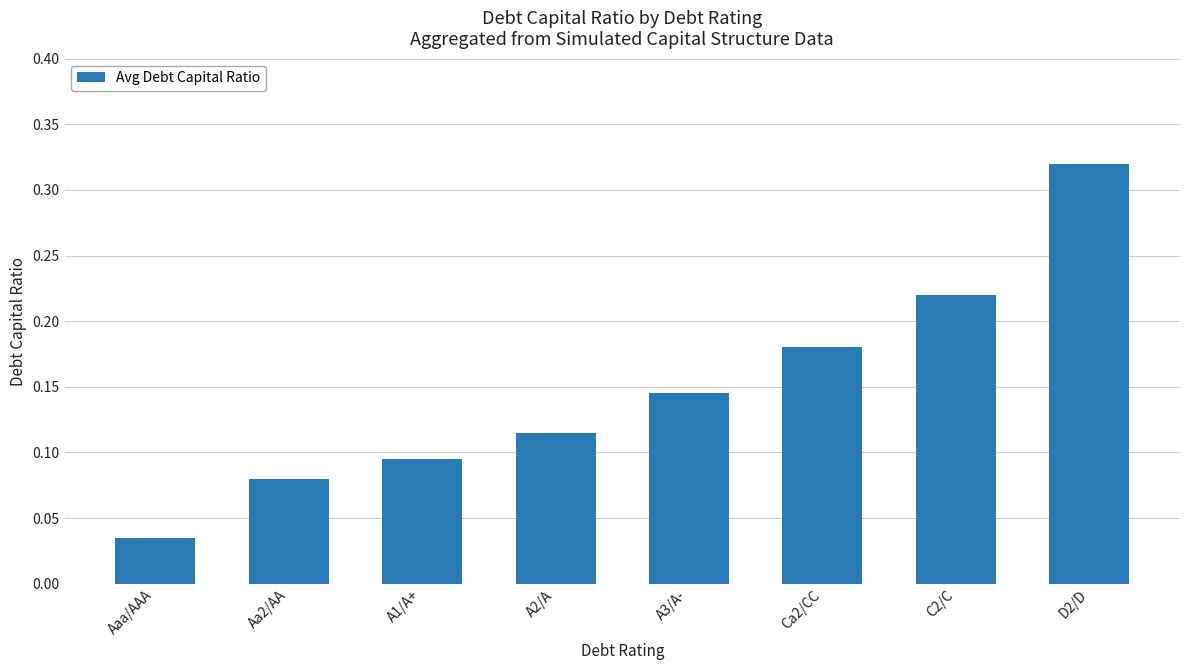

Which label corresponds to the largest value in the chart?

D2/D